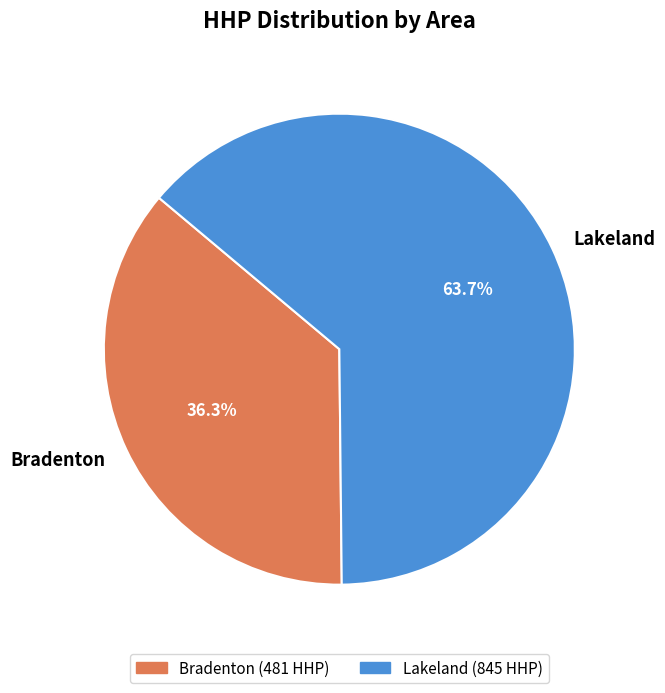

To the nearest percent, what is the difference between the Bradenton and Lakeland slice percentages?

27%